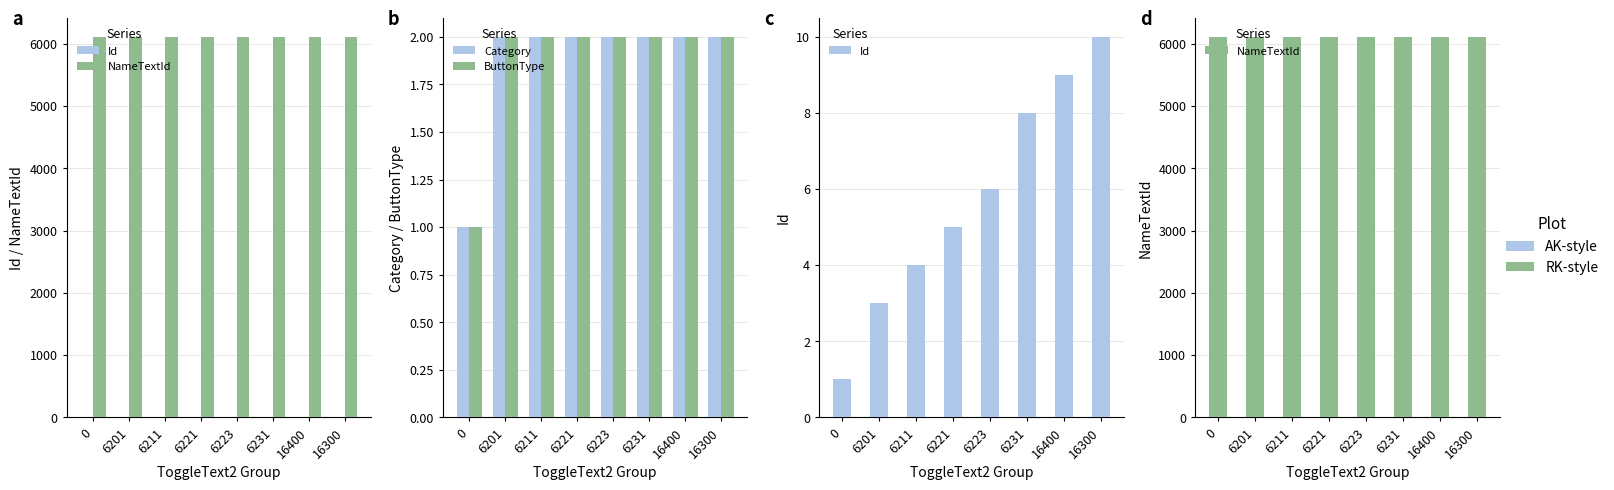

Is it true that Category equals 2 at 6201?

True